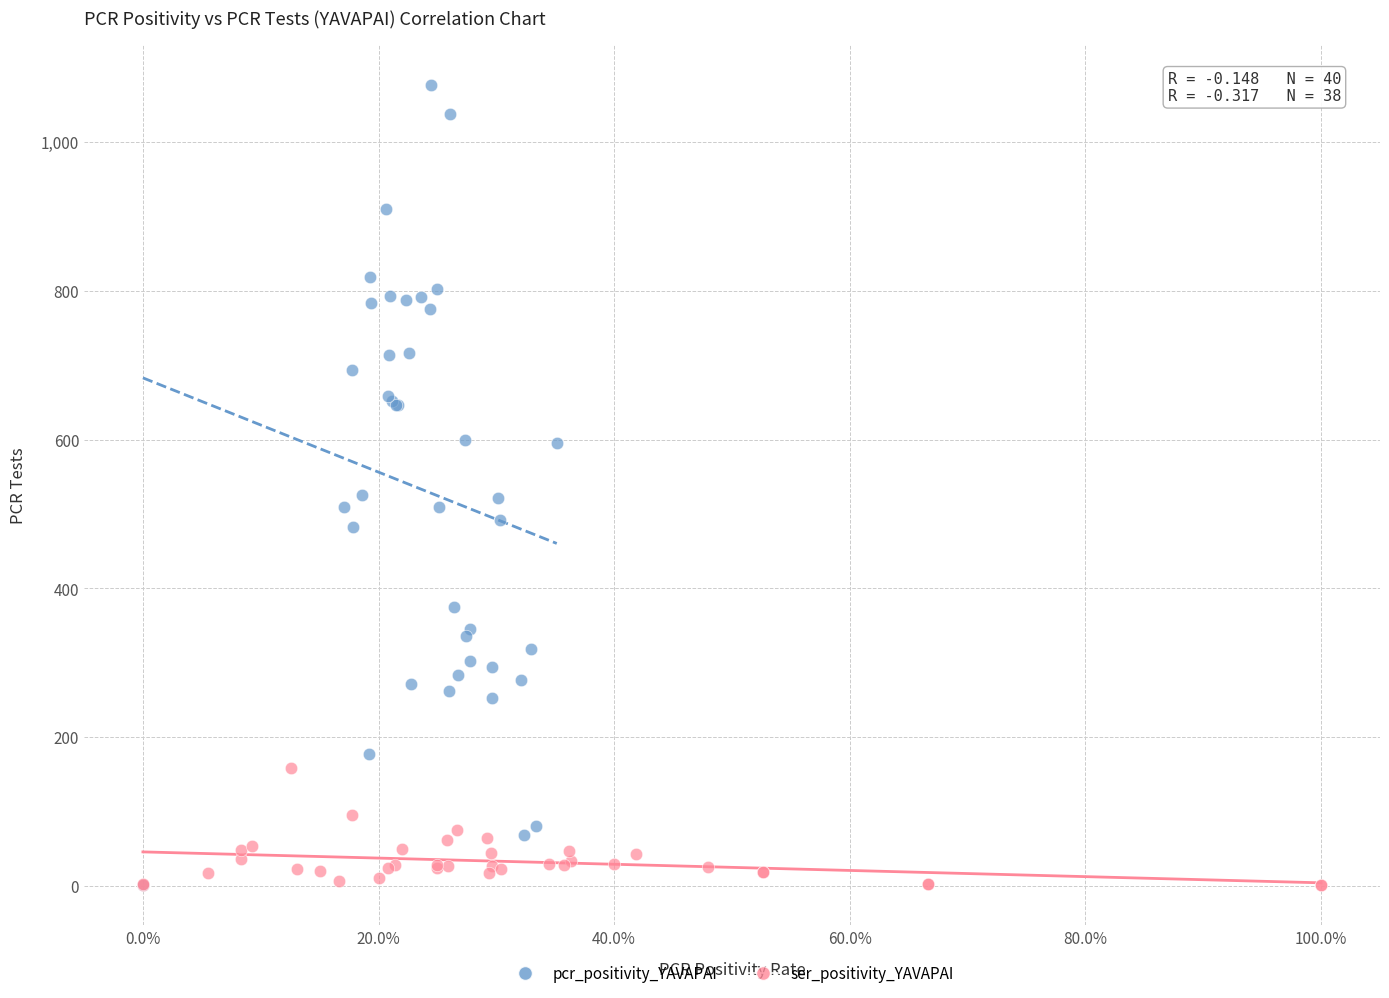

Which series has the largest Y range (max minus min)?

pcr_positivity_YAVAPAI